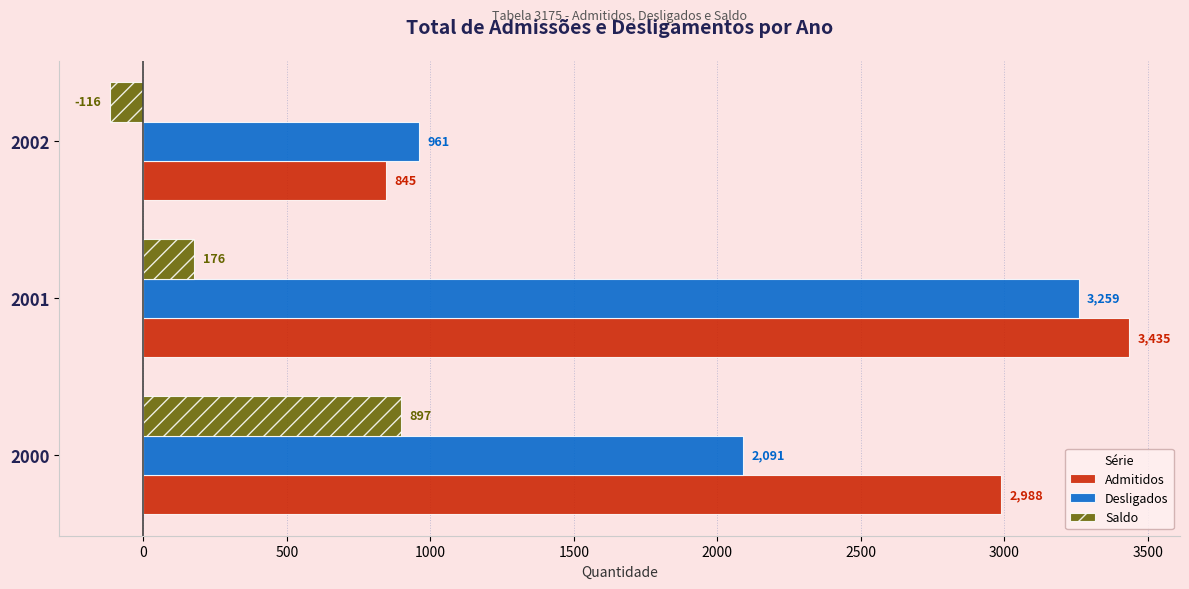

What is the difference between the maximum and minimum values in the Saldo series?

1013